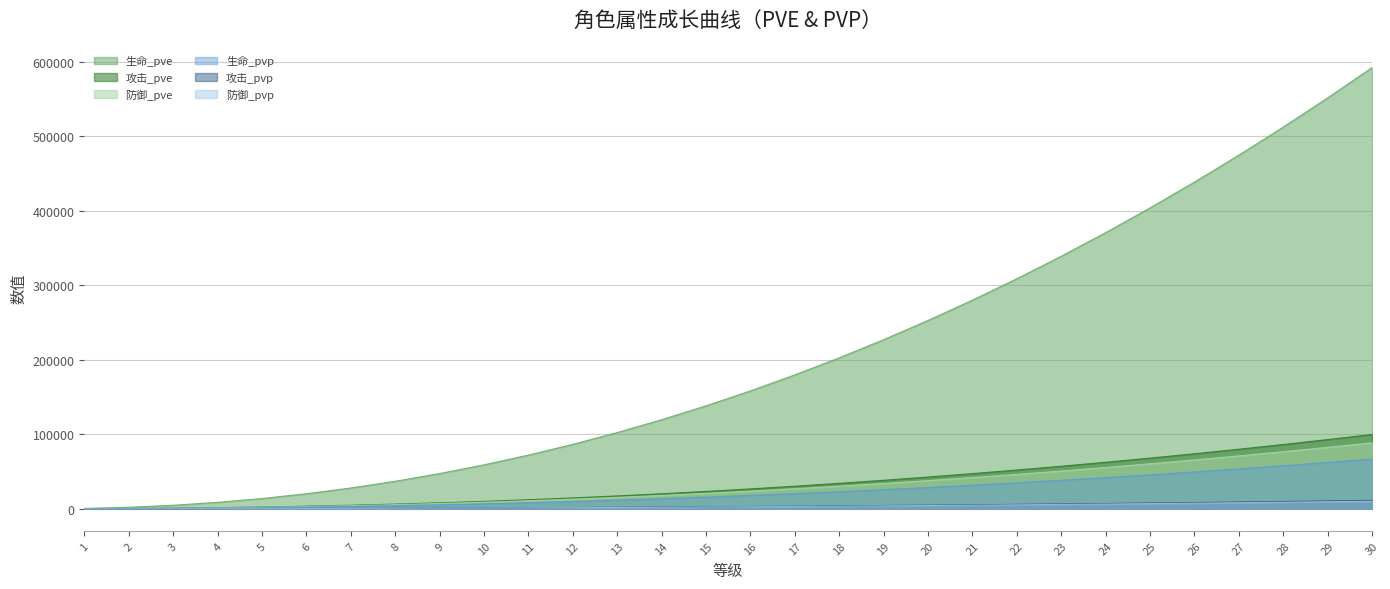

At which label does 攻击_pve reach its peak?

30